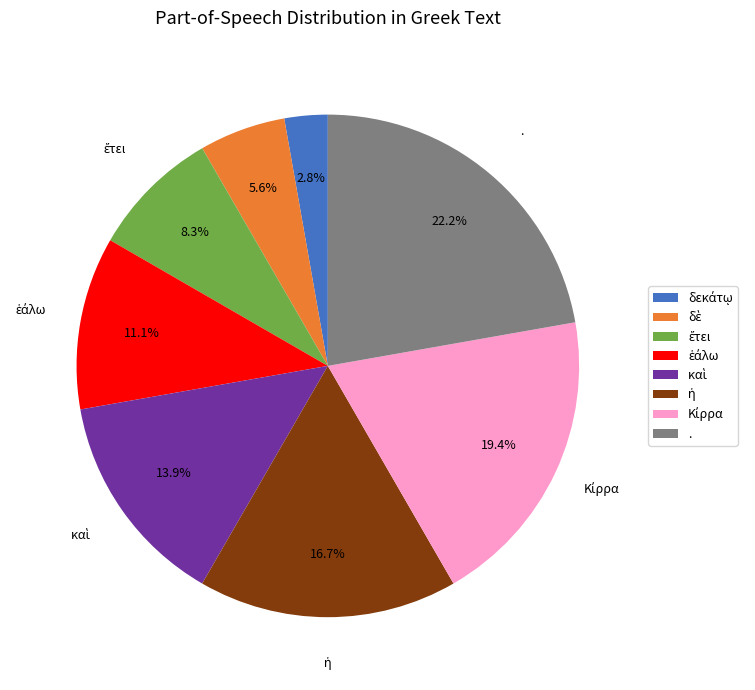

What is the largest slice in the pie chart?

.